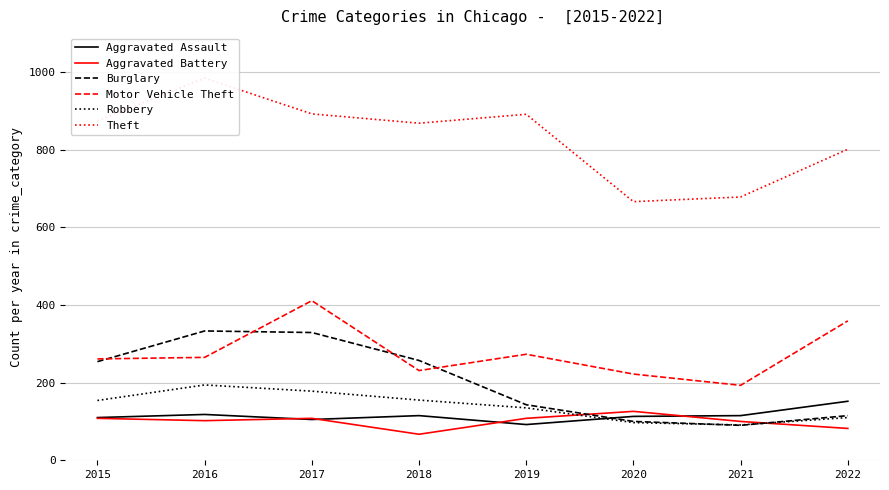

In Motor Vehicle Theft, how many points are higher than both neighbors (excluding endpoints)?

2